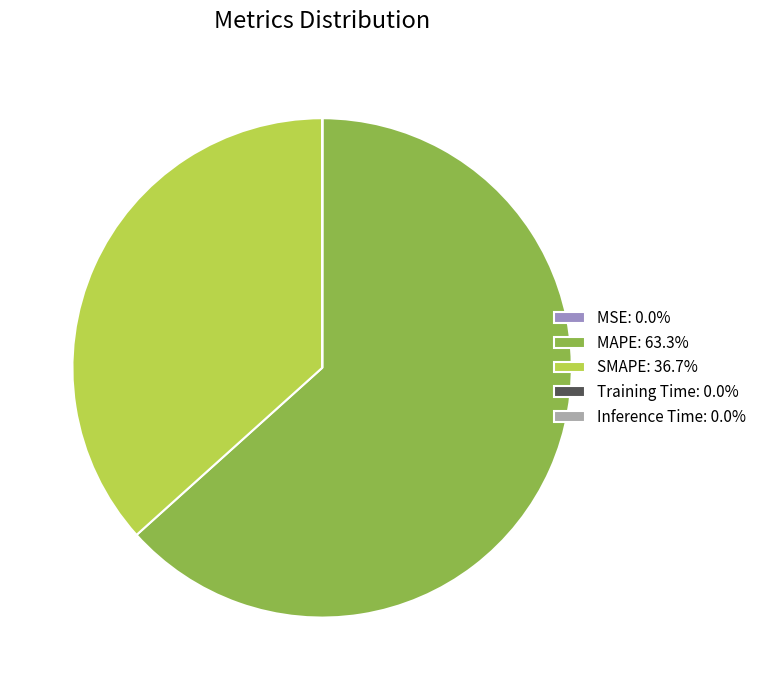

Which slice is the largest?

MAPE